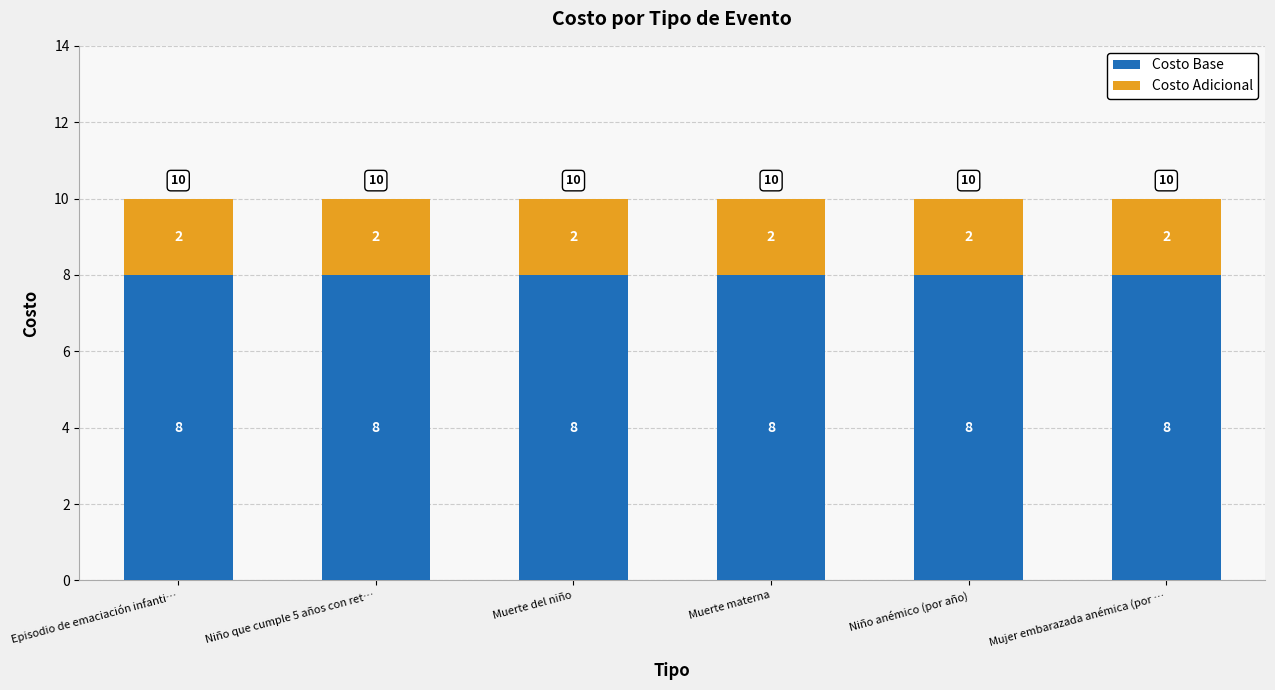

What is the lowest value of the Costo Base series?

8